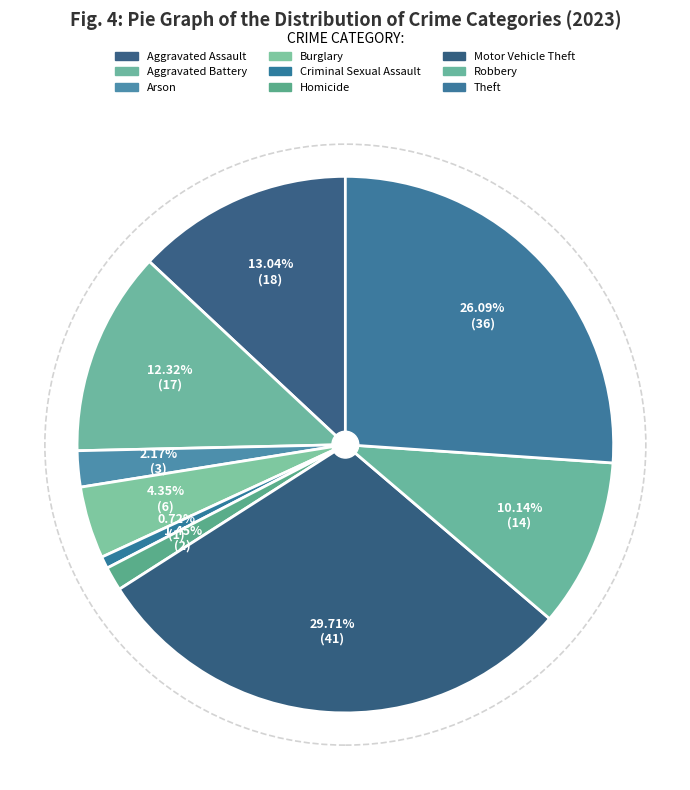

To the nearest percent, what portion does Theft represent?

26%